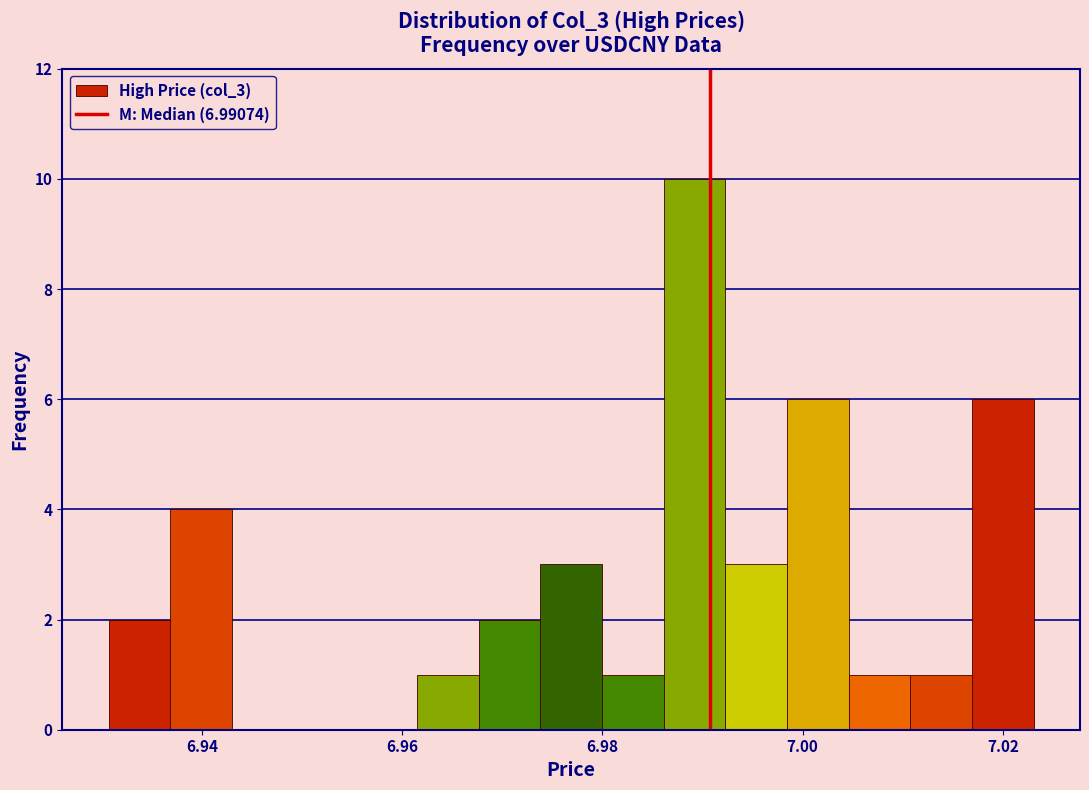

Read against the x-axis, roughly where is the centre of the tallest bar?

6.990